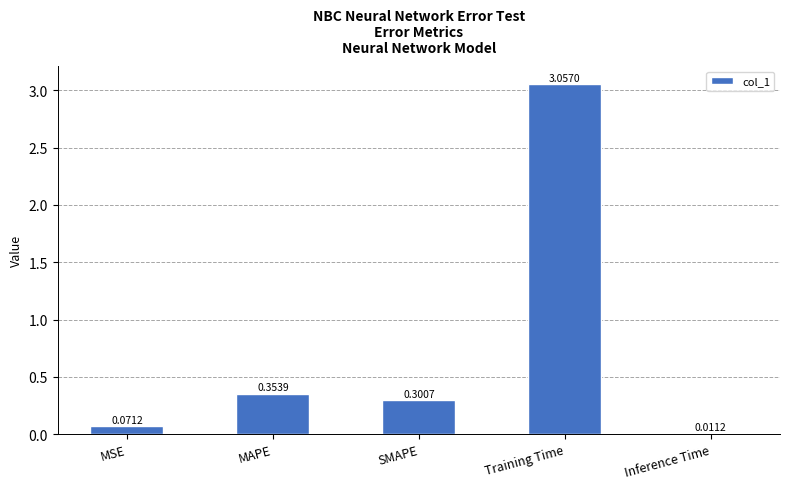

What is the label of the 3rd bar from the left?

SMAPE